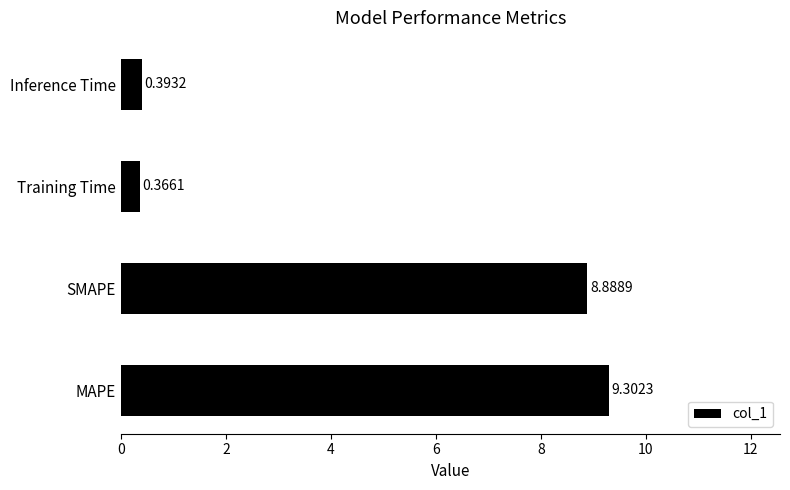

What is the difference between the maximum and minimum values?

8.9